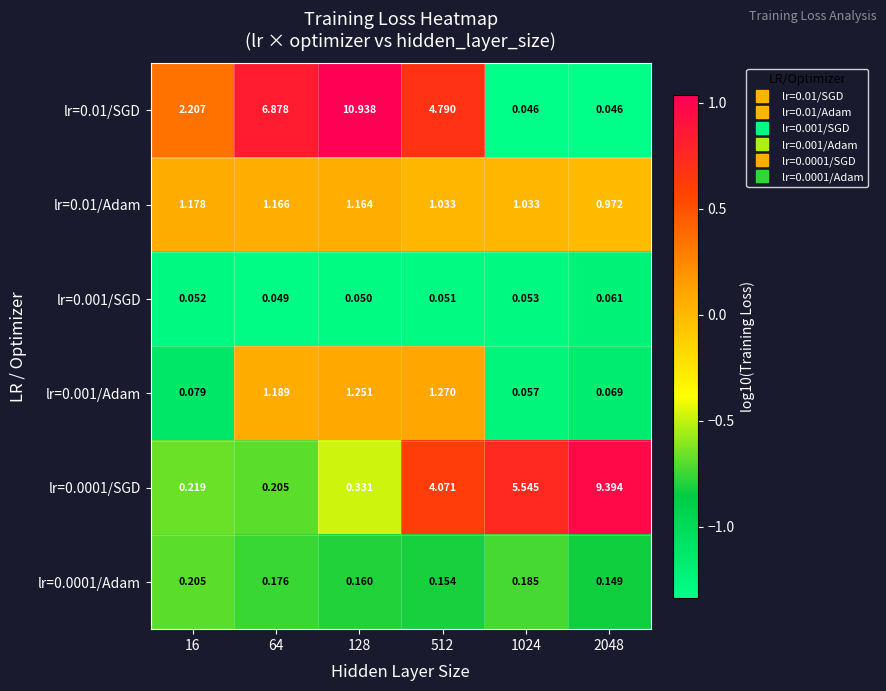

Is the value of lr=0.01/Adam at 128 greater than the value of lr=0.0001/SGD at 512?

No